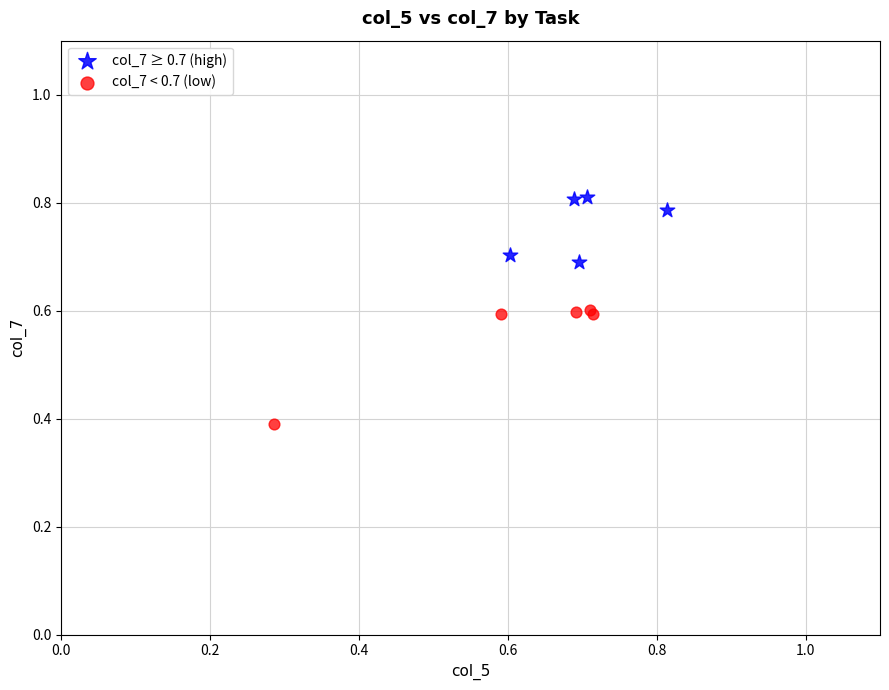

Which series contains the lowest Y value?

col_7 < 0.7 (low)